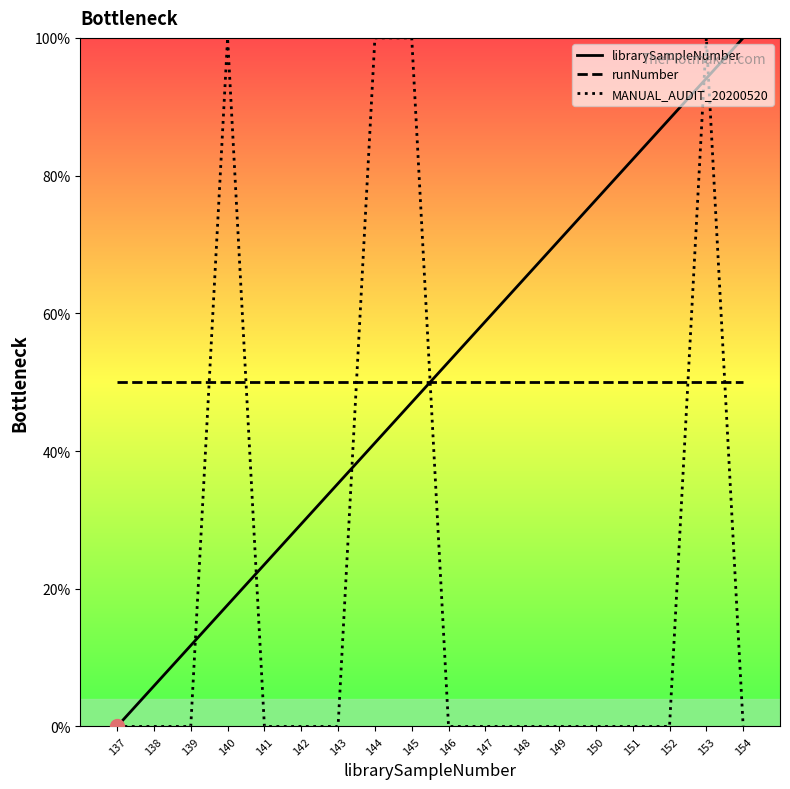

At which category is the sum across all series the highest?

153